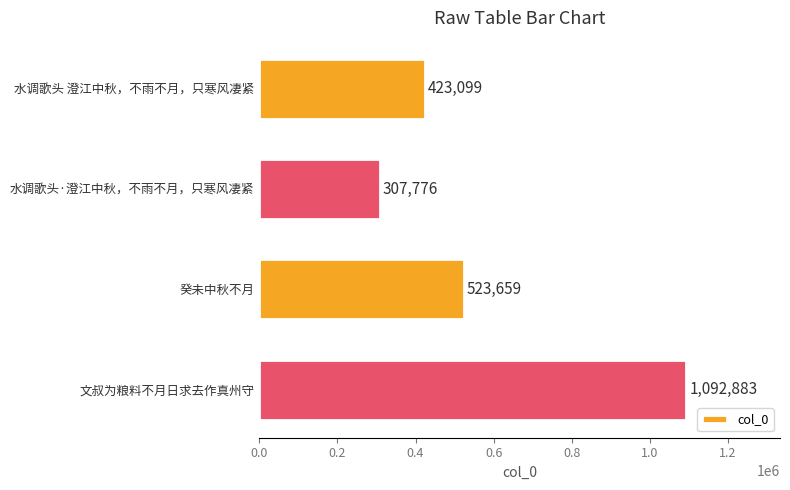

Which category has the highest value across all series?

文叔为粮料不月日求去作真州守